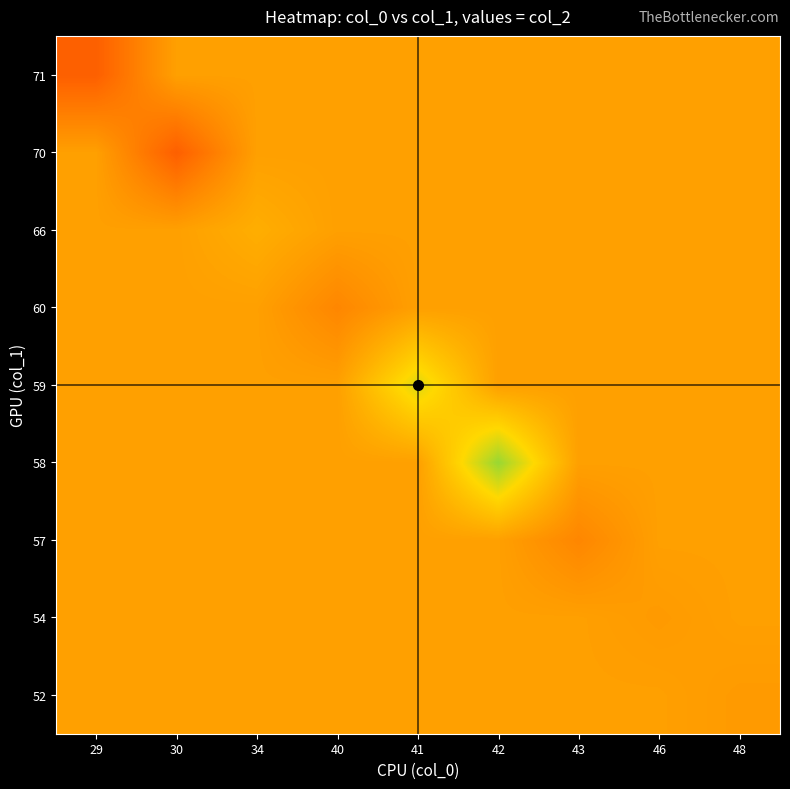

Between 34 and 48, which is larger?

34